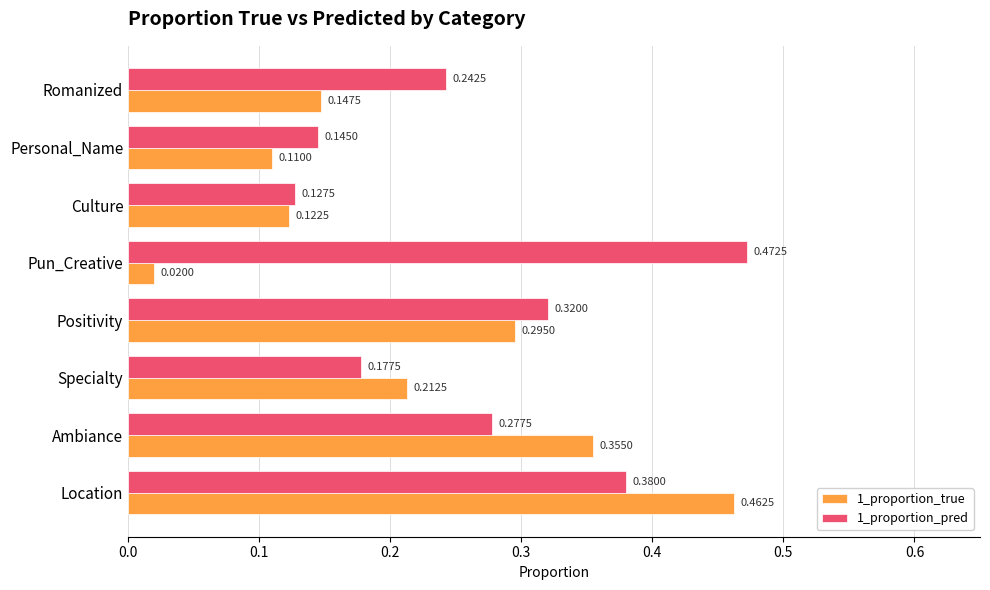

Between Positivity and Culture, which series saw the biggest shift?

1_proportion_pred